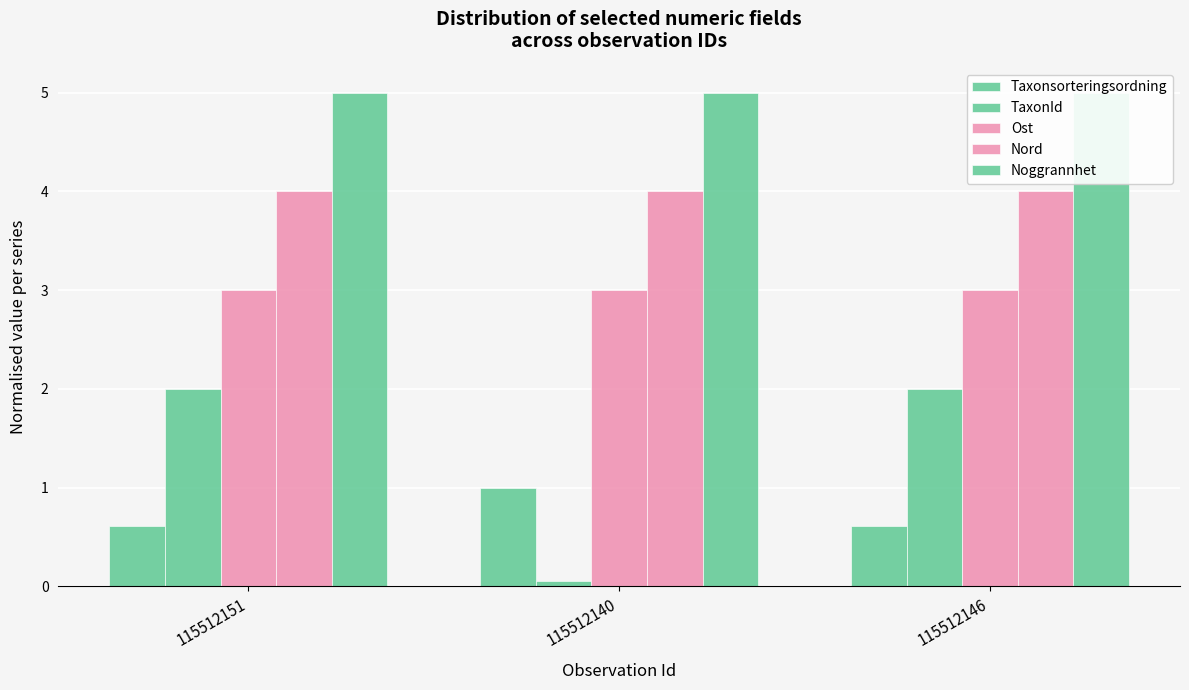

At how many categories does at least one series exceed 0?

3